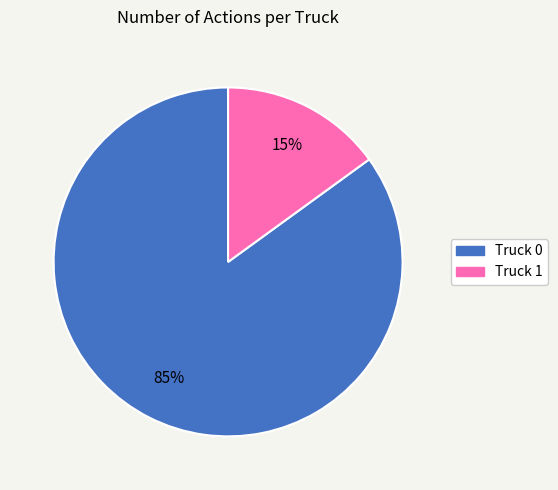

To the nearest percent, what percentage of the pie is Truck 0?

85%